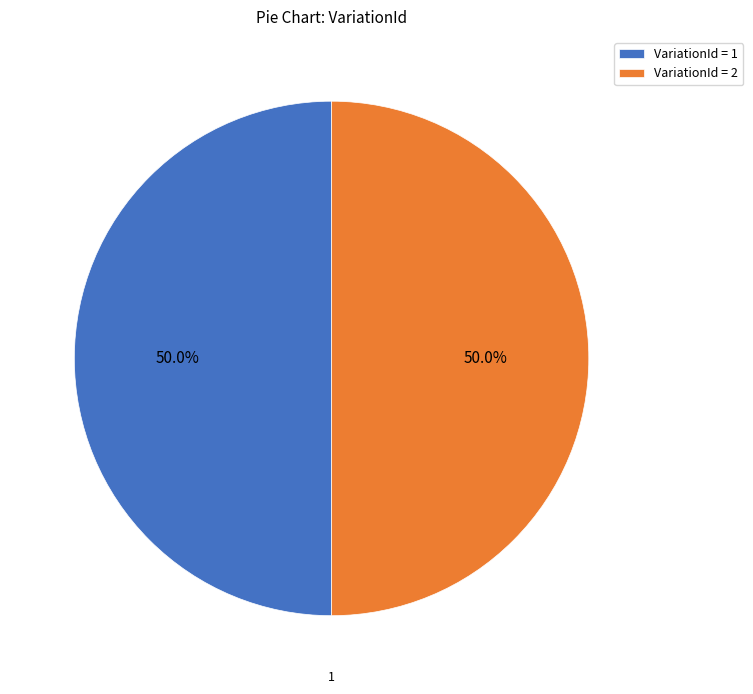

What is the ratio of the value at VariationId = 1 to the value at VariationId = 2?

1.0